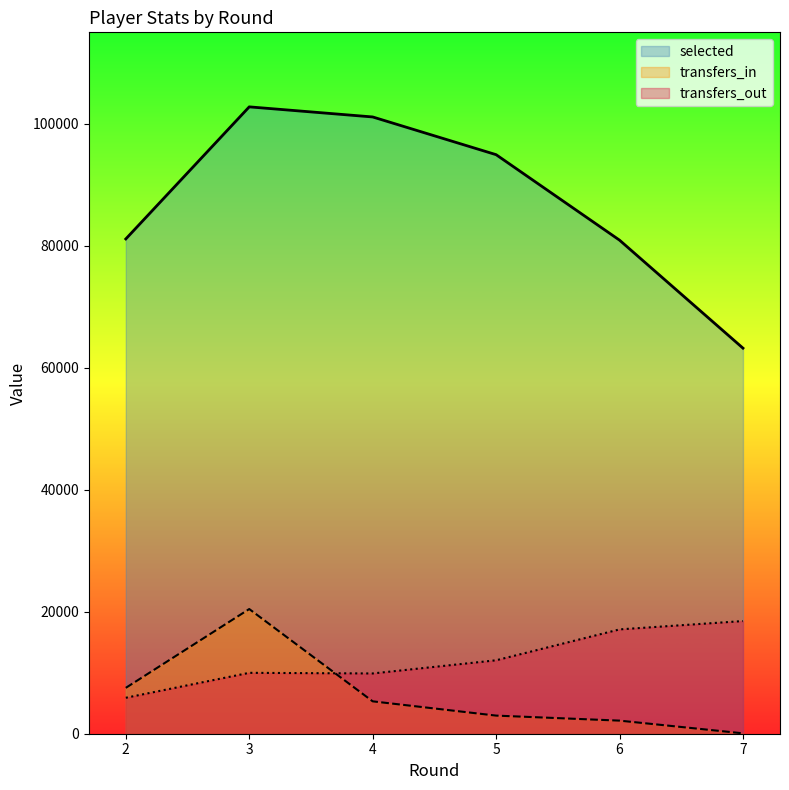

True or false: selected and transfers_out intersect in this chart.

False